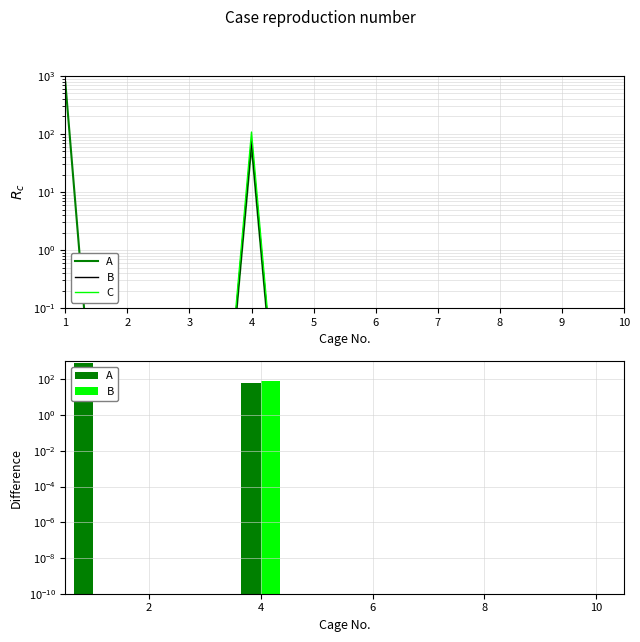

Which series has the largest range (max minus min)?

A